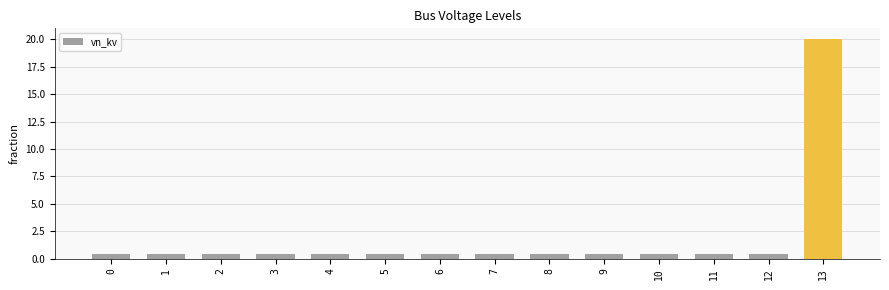

What is the difference between the maximum and minimum values?

19.6